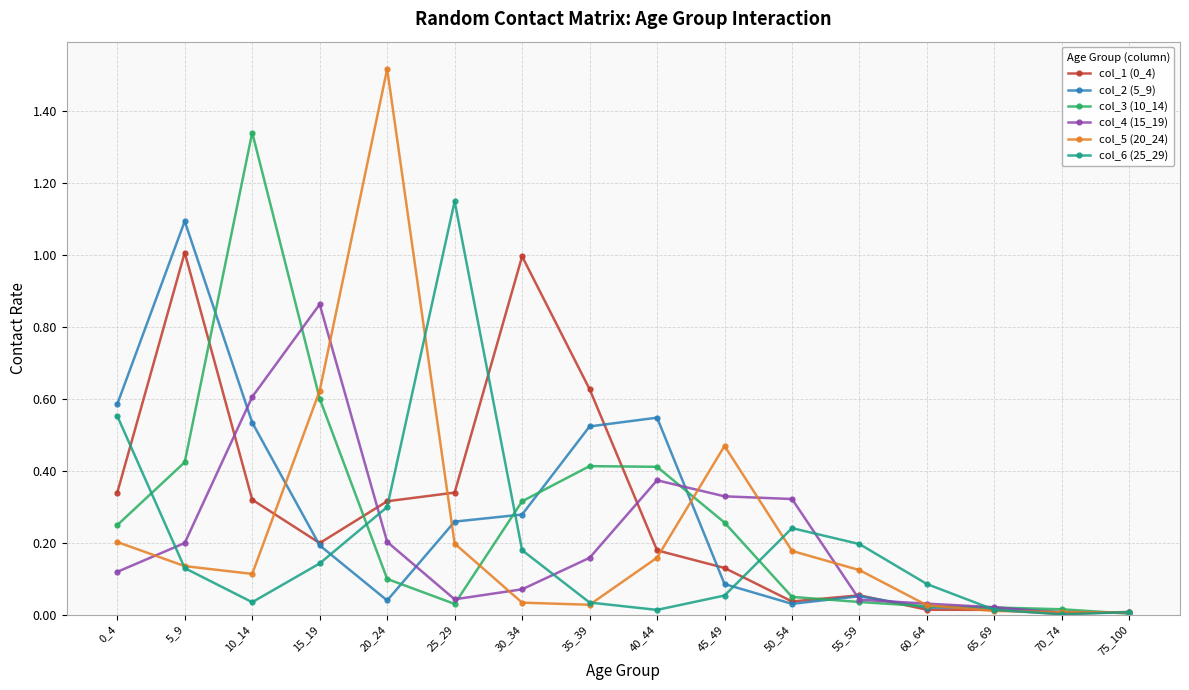

The value of col_3 (10_14) at 15_19 is 0.6. True or false?

True